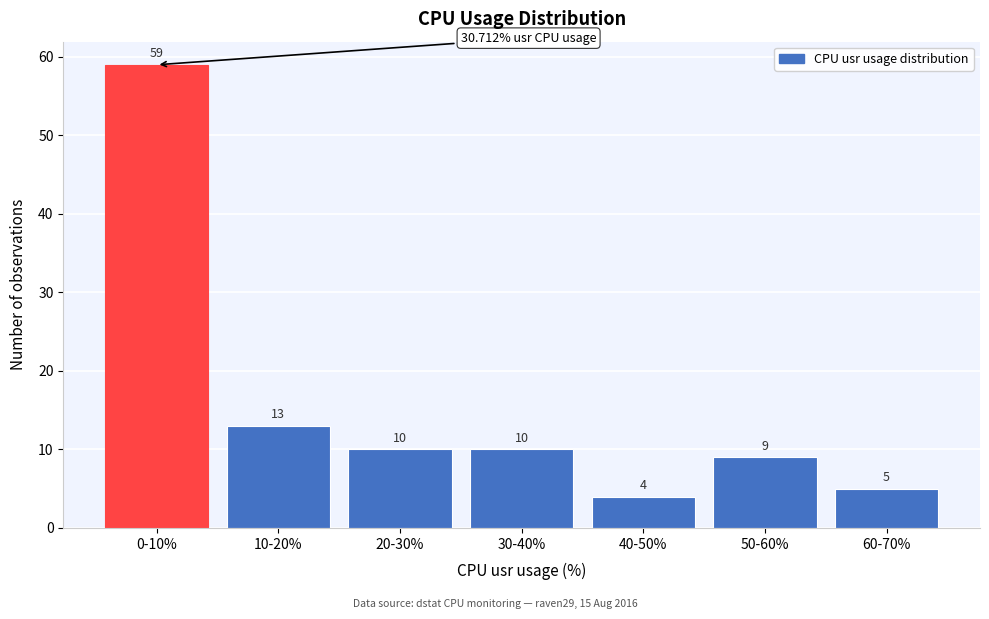

Reading right to left, what are all the values shown in this chart?

5	9	4	10	10	13	59